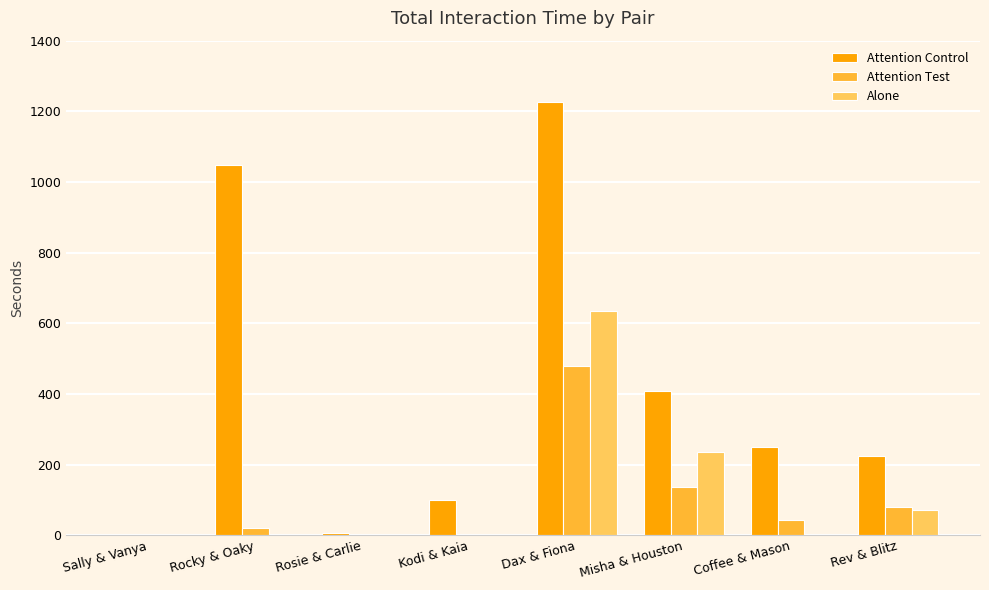

The Alone series shows 0.0 at Sally & Vanya. True or false?

True